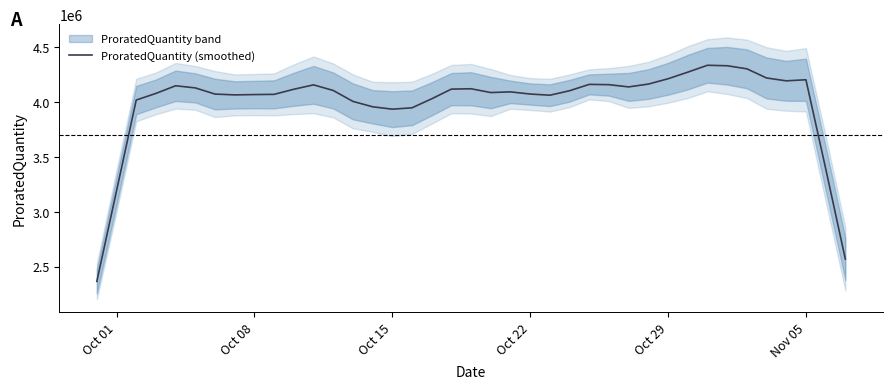

Count the number of values greater than 4100352.

20